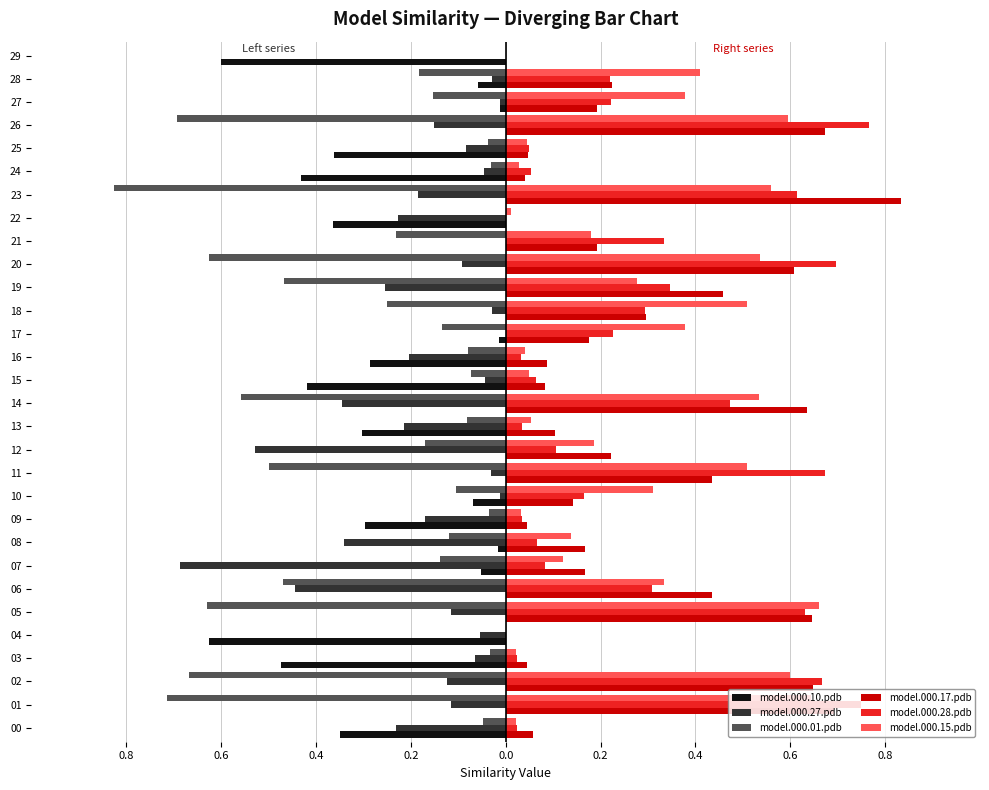

Reading left to right, transcribe all the data shown in this chart.

model.000.10.pdb: -0.3	0.0	0.0	-0.5	-0.6	0.0	0.0	-0.1	-0.0	-0.3	-0.1	0.0	0.0	-0.3	0.0	-0.4	-0.3	-0.0	0.0	0.0	0.0	0.0	-0.4	0.0	-0.4	-0.4	0.0	-0.0	-0.1	-0.6
model.000.27.pdb: -0.2	-0.1	-0.1	-0.1	-0.1	-0.1	-0.4	-0.7	-0.3	-0.2	-0.0	-0.0	-0.5	-0.2	-0.3	-0.0	-0.2	0.0	-0.0	-0.3	-0.1	0.0	-0.2	-0.2	-0.0	-0.1	-0.2	-0.0	-0.0	0.0
model.000.01.pdb: -0.0	-0.7	-0.7	-0.0	0.0	-0.6	-0.5	-0.1	-0.1	-0.0	-0.1	-0.5	-0.2	-0.1	-0.6	-0.1	-0.1	-0.1	-0.2	-0.5	-0.6	-0.2	0.0	-0.8	-0.0	-0.0	-0.7	-0.2	-0.2	0.0
model.000.17.pdb: 0.1	0.7	0.6	0.0	0.0	0.6	0.4	0.2	0.2	0.0	0.1	0.4	0.2	0.1	0.6	0.1	0.1	0.2	0.3	0.5	0.6	0.2	0.0	0.8	0.0	0.0	0.7	0.2	0.2	0.0
model.000.28.pdb: 0.0	0.8	0.7	0.0	0.0	0.6	0.3	0.1	0.1	0.0	0.2	0.7	0.1	0.0	0.5	0.1	0.0	0.2	0.3	0.3	0.7	0.3	0.0	0.6	0.1	0.0	0.8	0.2	0.2	0.0
model.000.15.pdb: 0.0	0.6	0.6	0.0	0.0	0.7	0.3	0.1	0.1	0.0	0.3	0.5	0.2	0.1	0.5	0.0	0.0	0.4	0.5	0.3	0.5	0.2	0.0	0.6	0.0	0.0	0.6	0.4	0.4	0.0